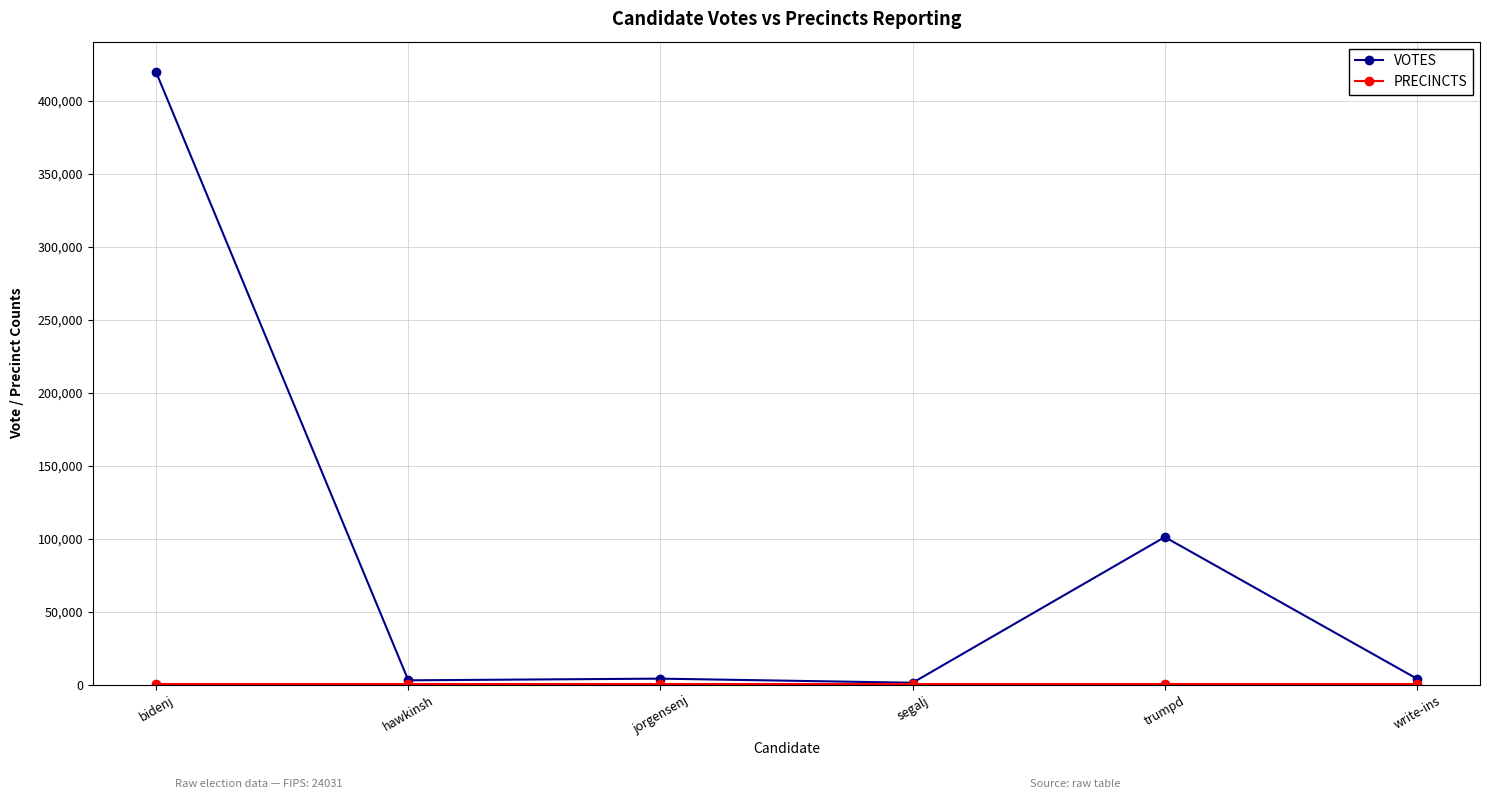

What is the total value across all series at segalj?

1709